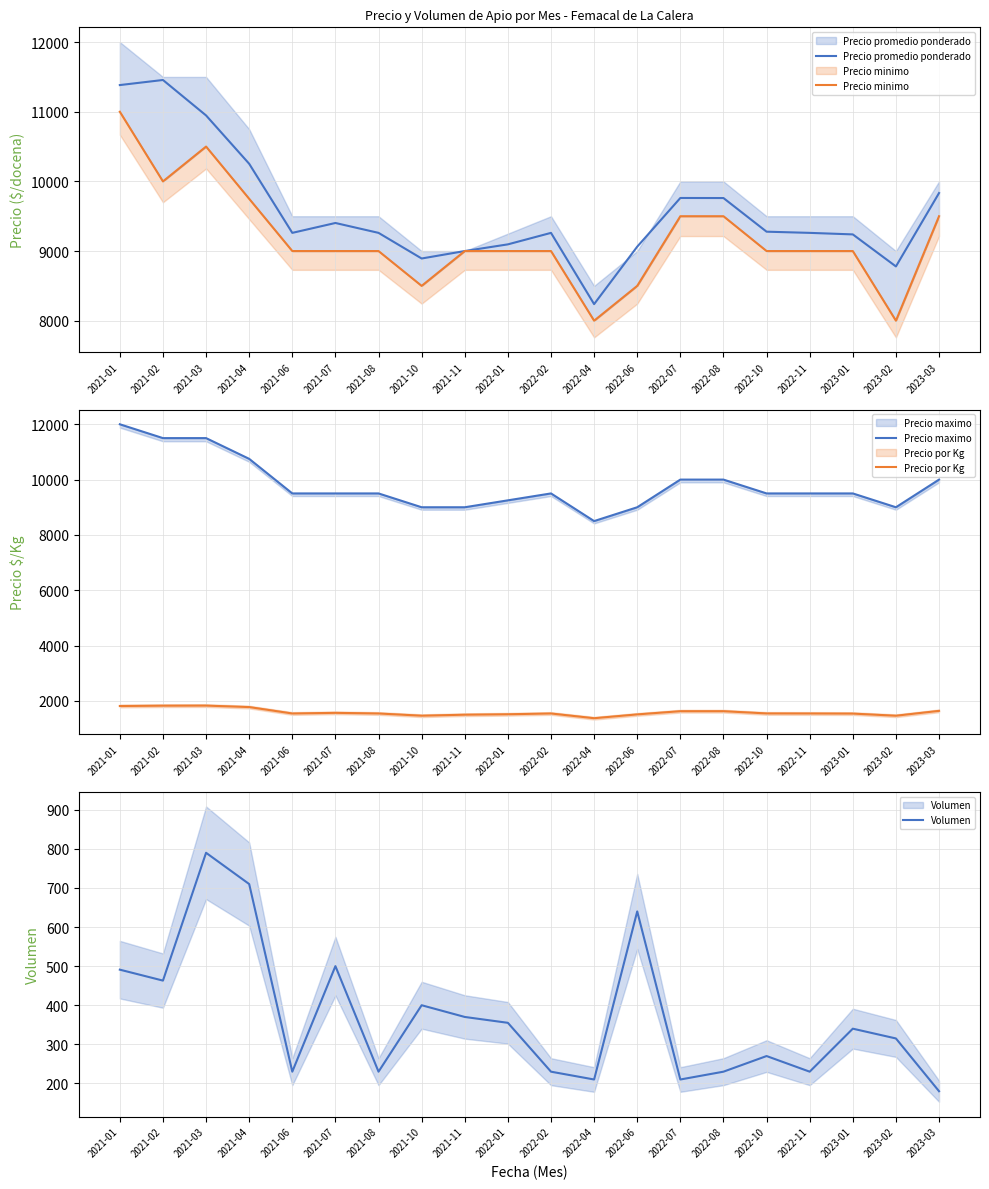

How many lines are shown in the chart?

5